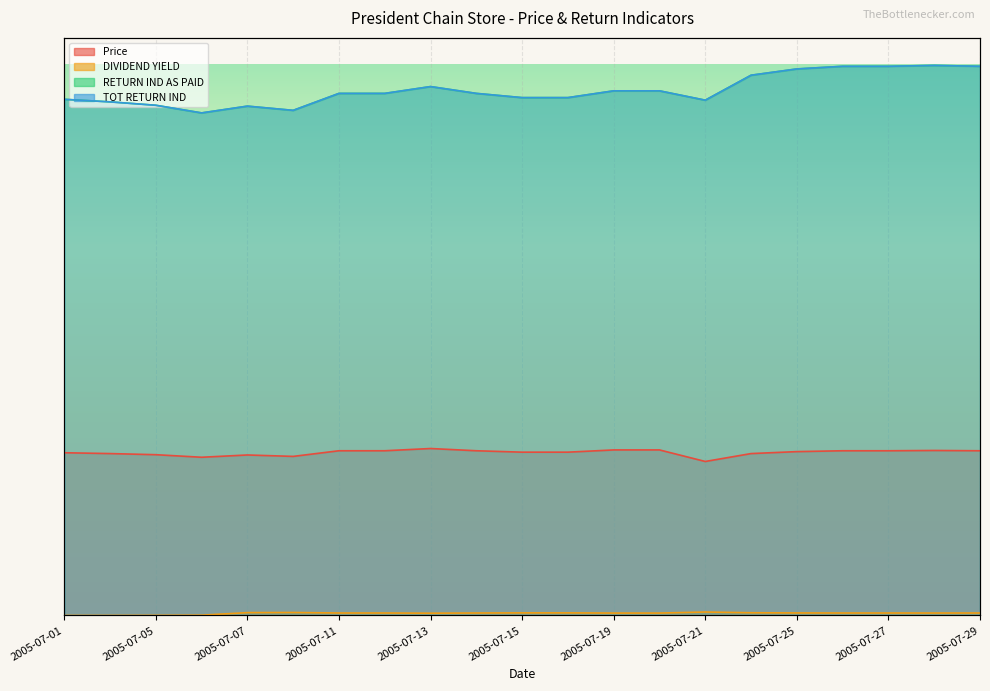

True or false: PRESIDENT CHAIN STORE - DIVIDEND YIELD and PRESIDENT CHAIN STORE - TOT RETURN IND intersect in this chart.

False